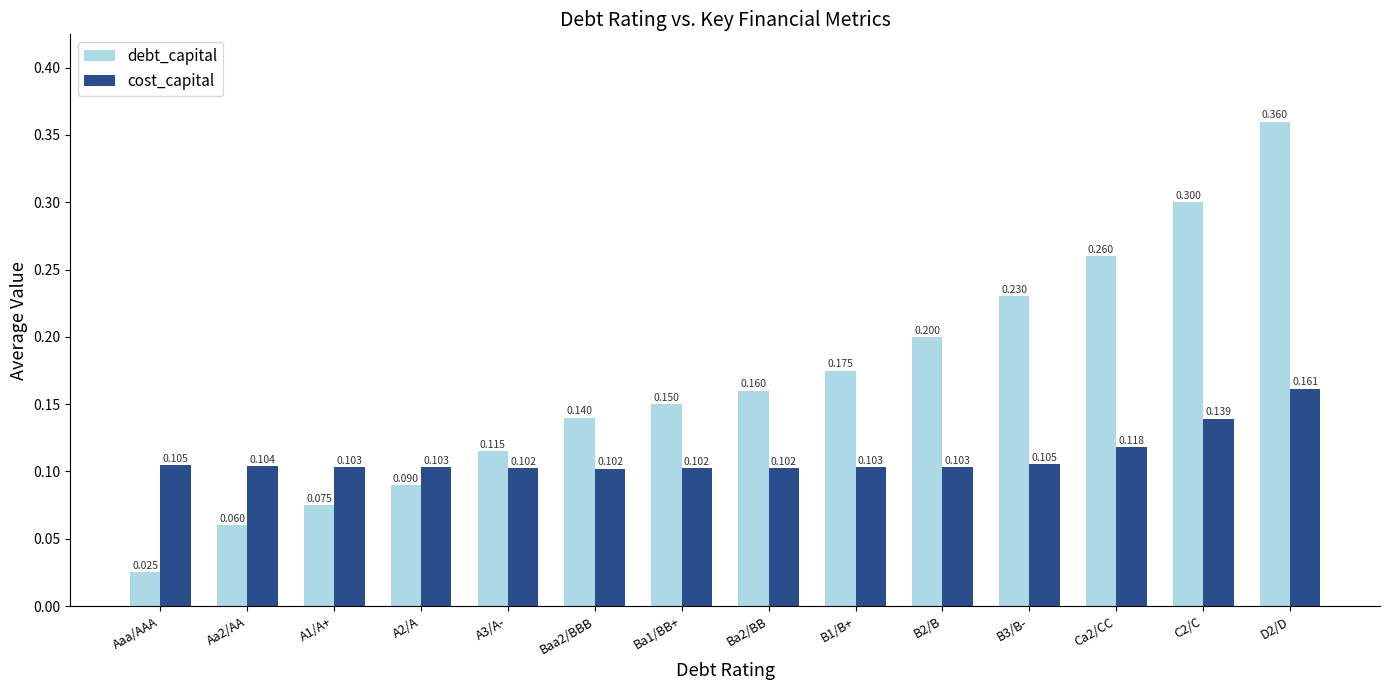

Which category has the lowest value in the debt_capital series?

Aaa/AAA